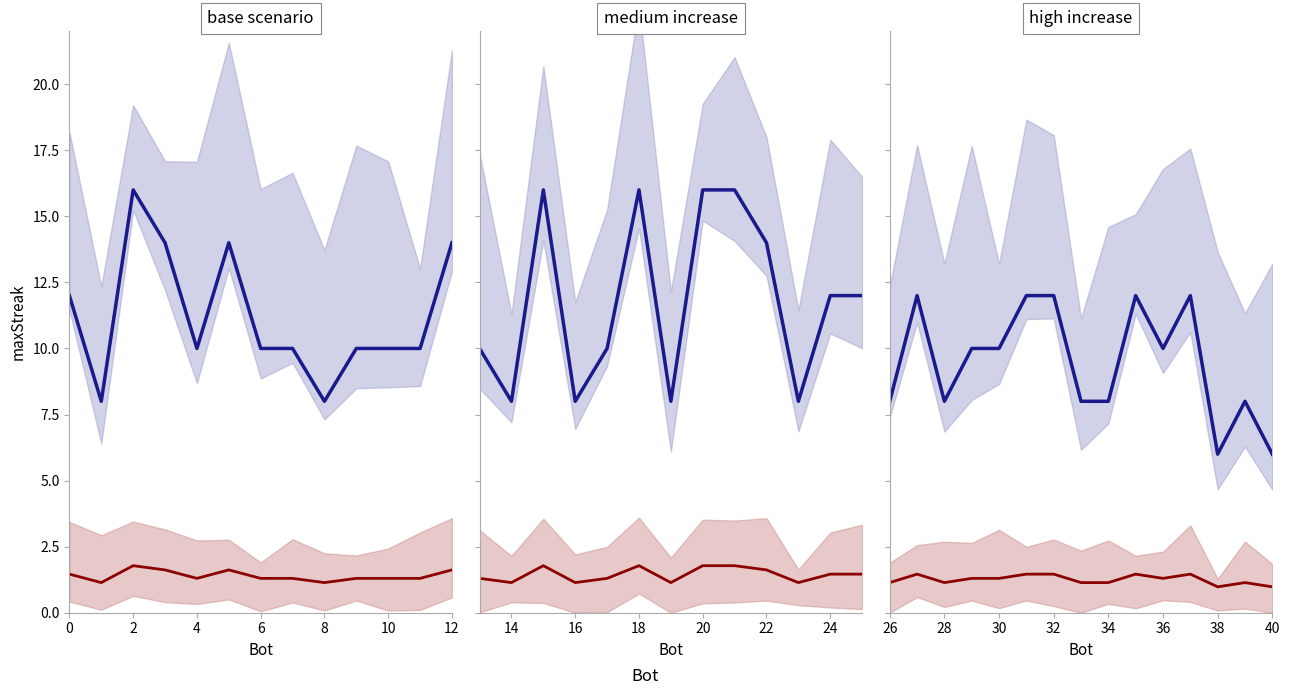

At which category is the sum across all series the highest?

2